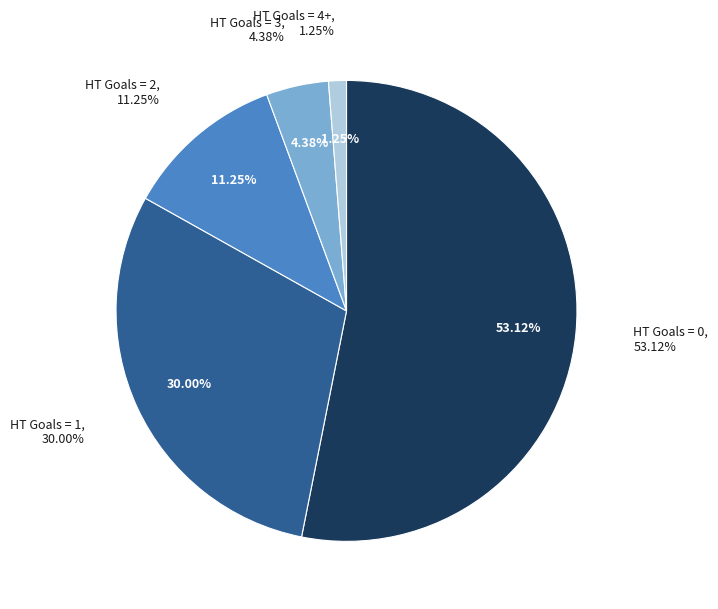

Does HT Goals = 4+ represent more than half of the total?

No